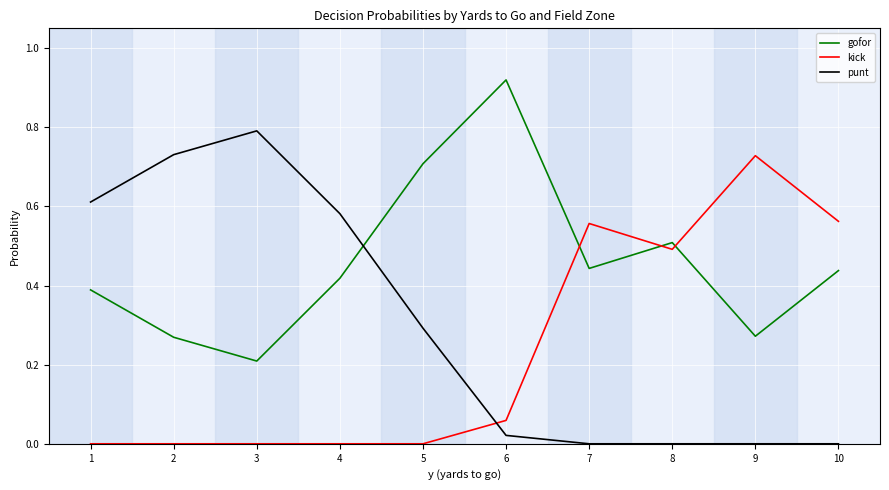

Which category has the highest value in the gofor series?

6